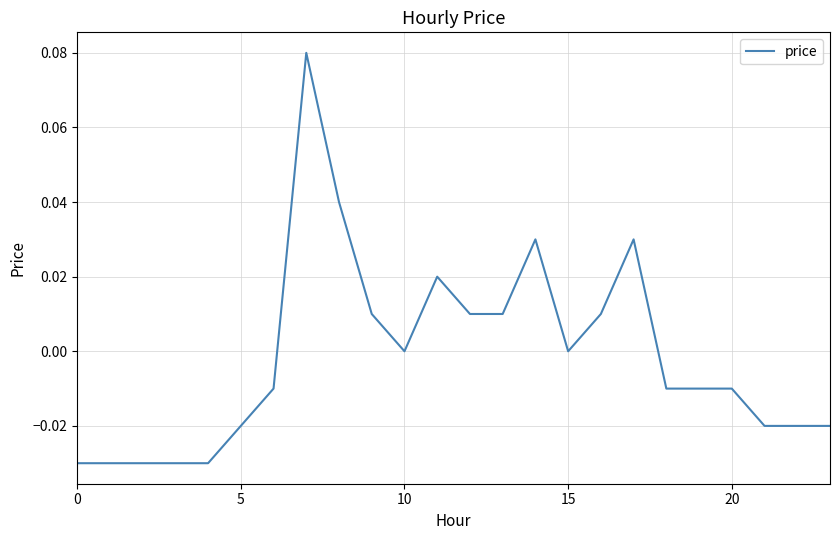

Is this an area chart (filled region under the line)?

No